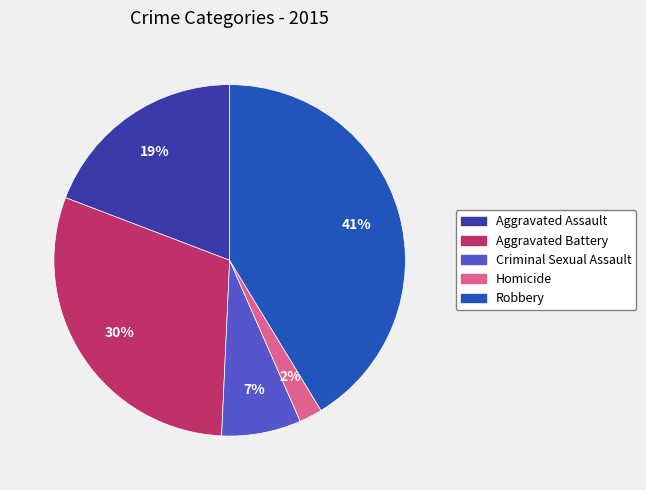

Rank the categories by value from lowest to highest.

Homicide, Criminal Sexual Assault, Aggravated Assault, Aggravated Battery, Robbery